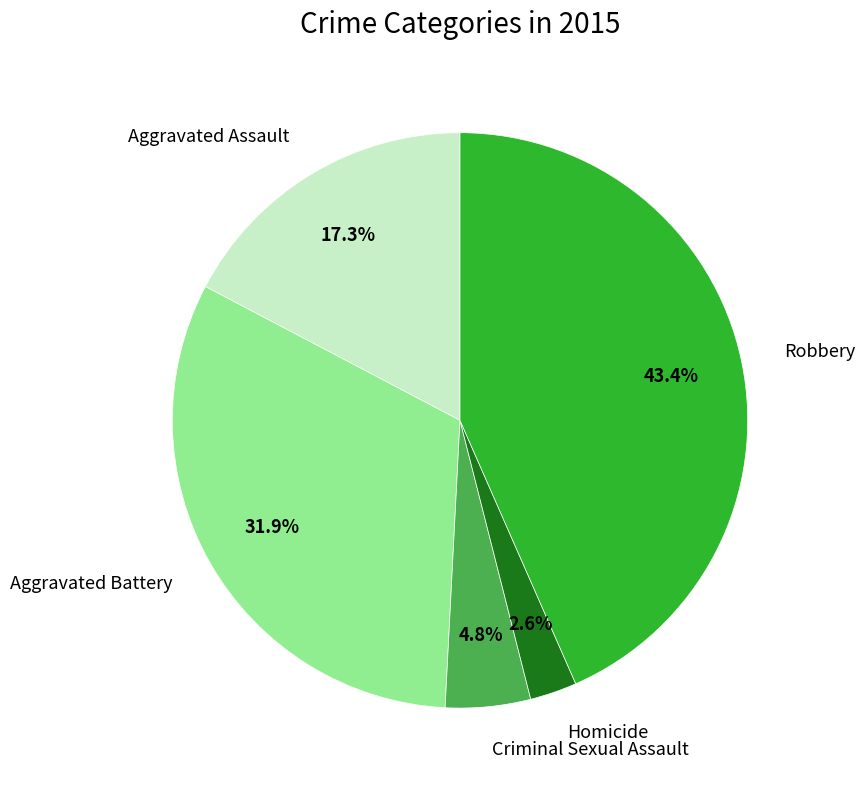

Between Homicide and Robbery, which is larger?

Robbery